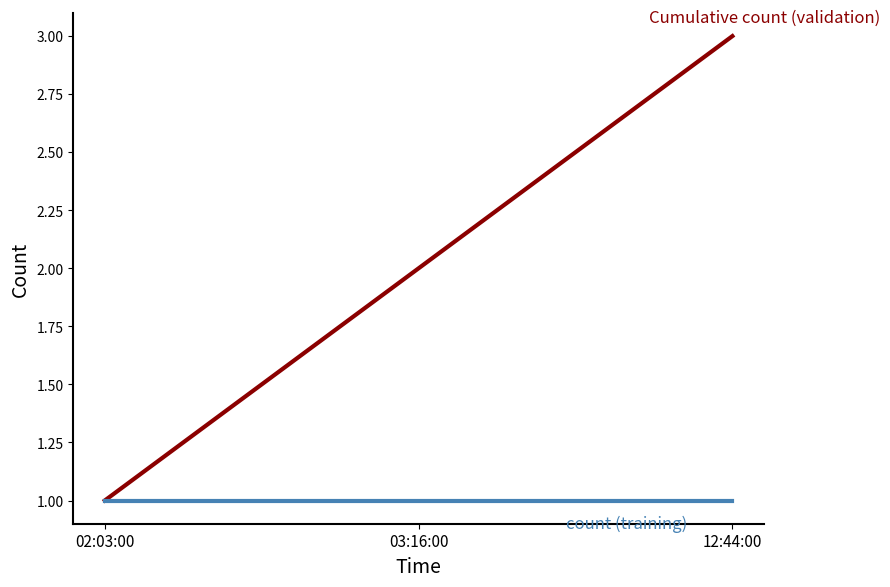

What is the total value across all series at 12:44:00?

4